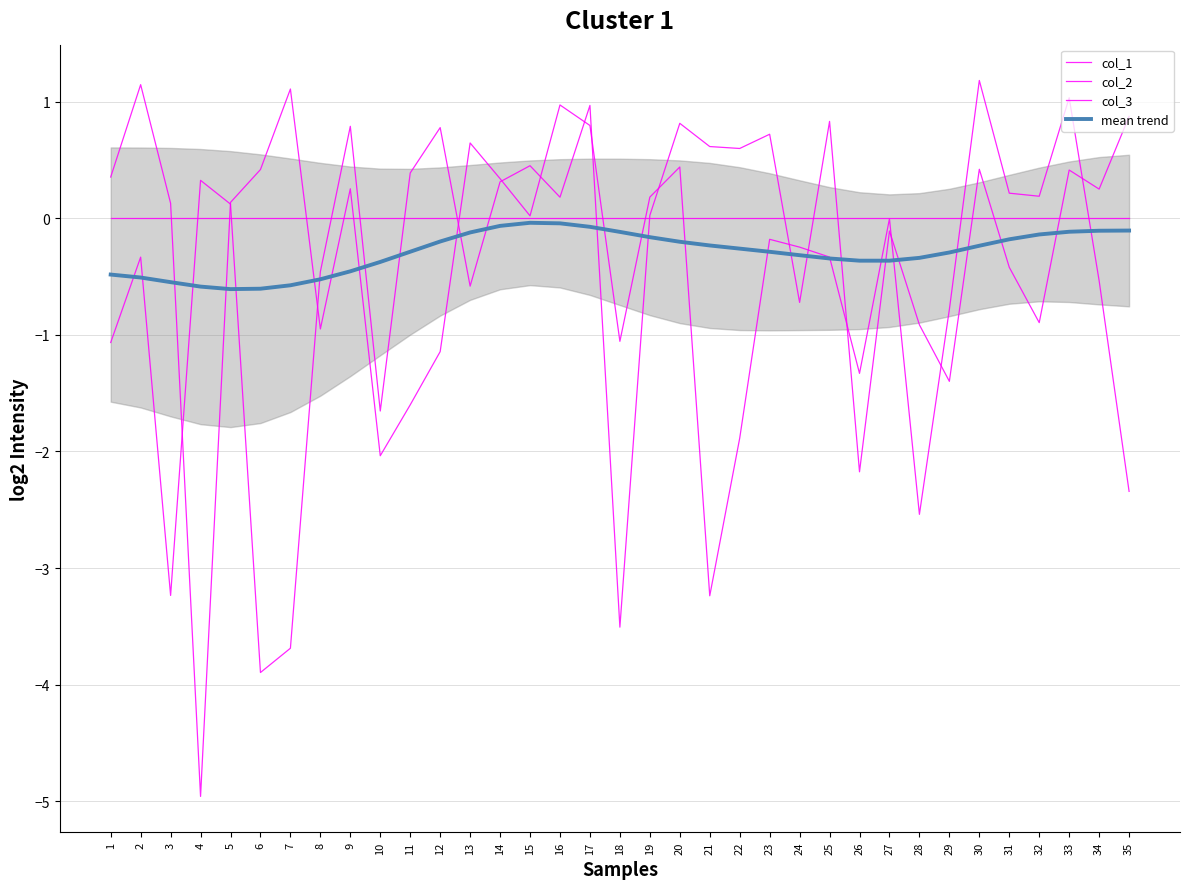

True or false: mean trend has a value of -0.5 at 25.

False